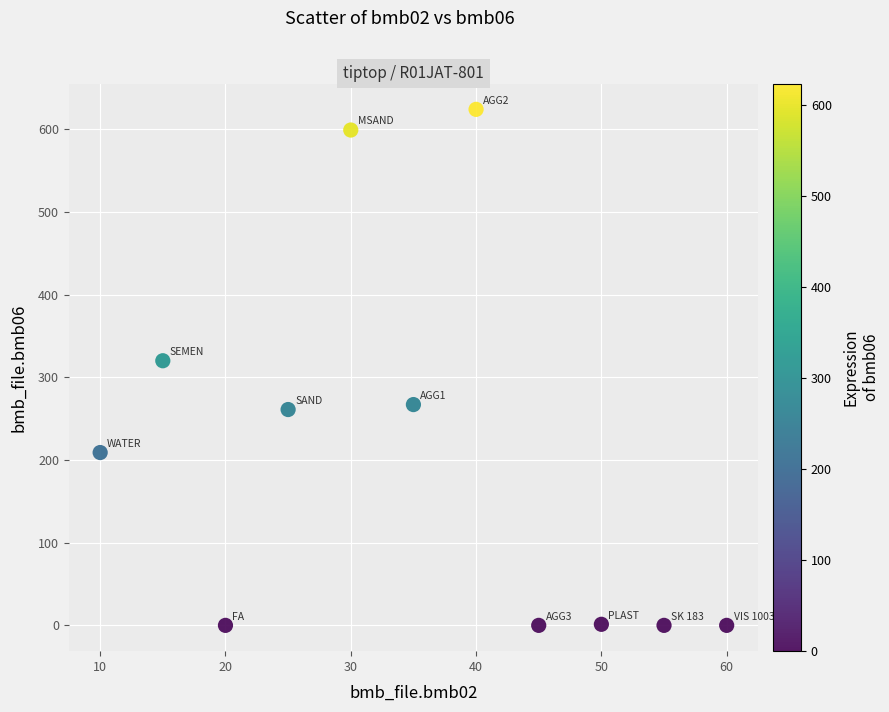

What Y value in the scatter plot is closest to 312?

320.0